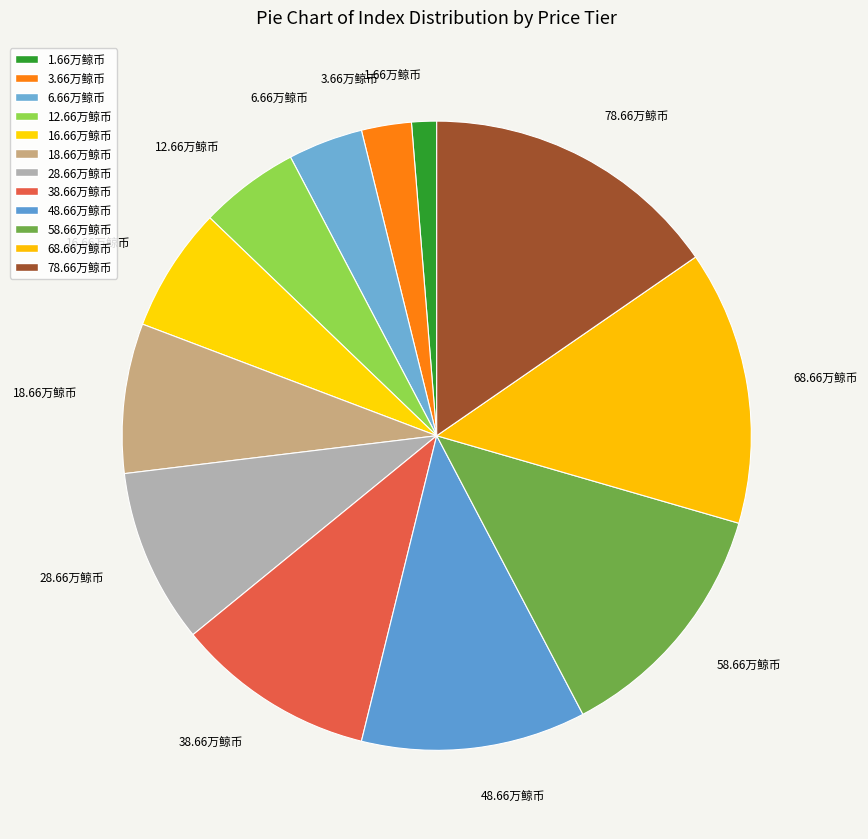

Is it true that 28.66万鲸币 is 1% of the pie?

False